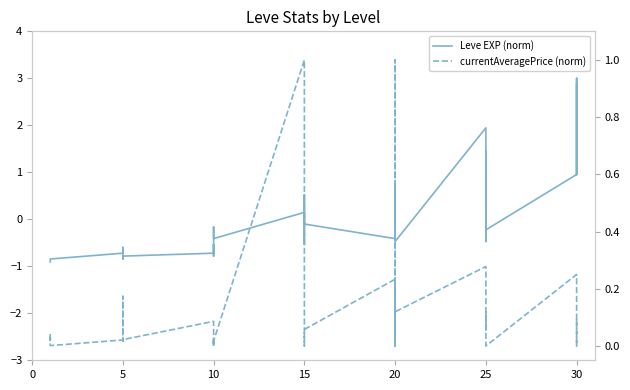

What is the difference between the Leve EXP (norm) values at 5 and 15?

1.2